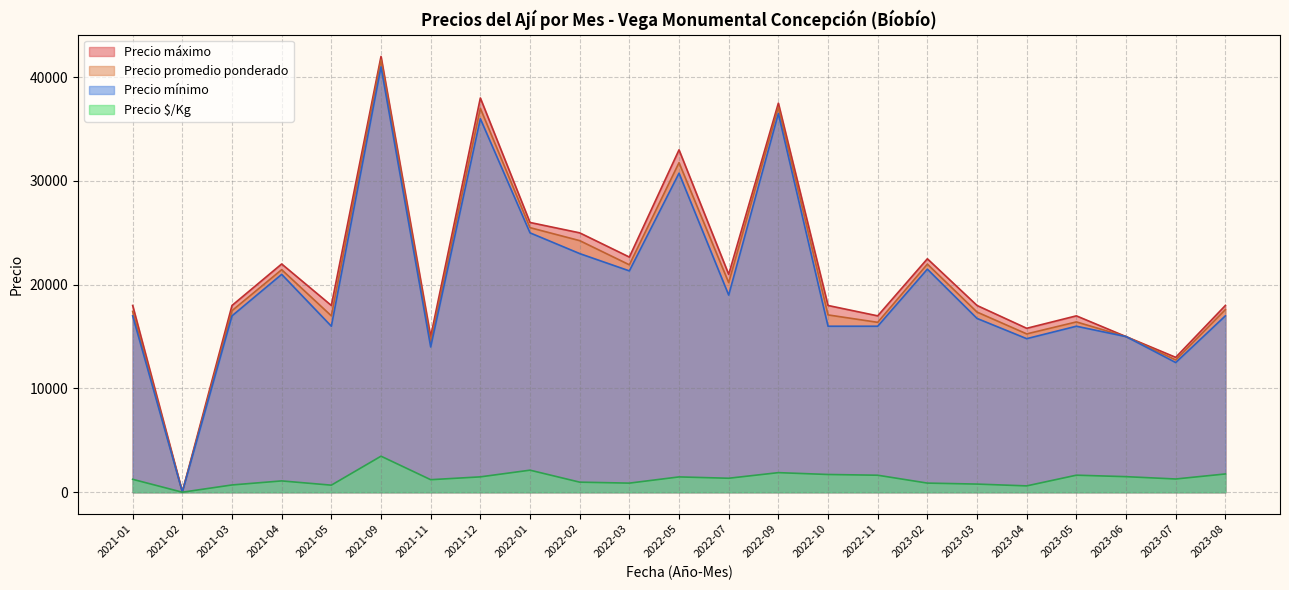

True or false: Precio mínimo and Precio máximo intersect in this chart.

False